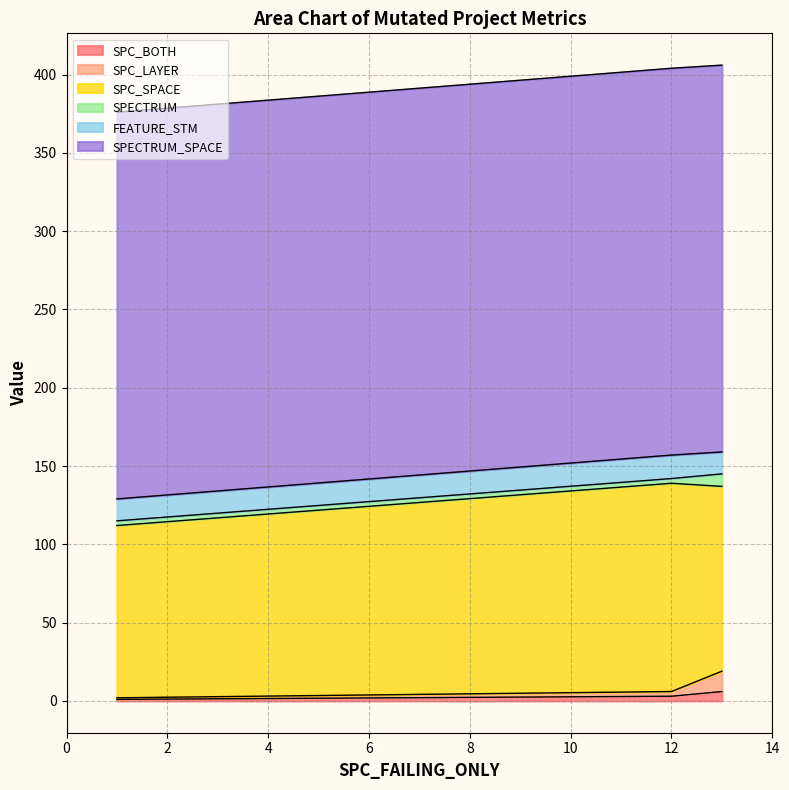

Which series has the largest range (max minus min)?

SPC_SPACE